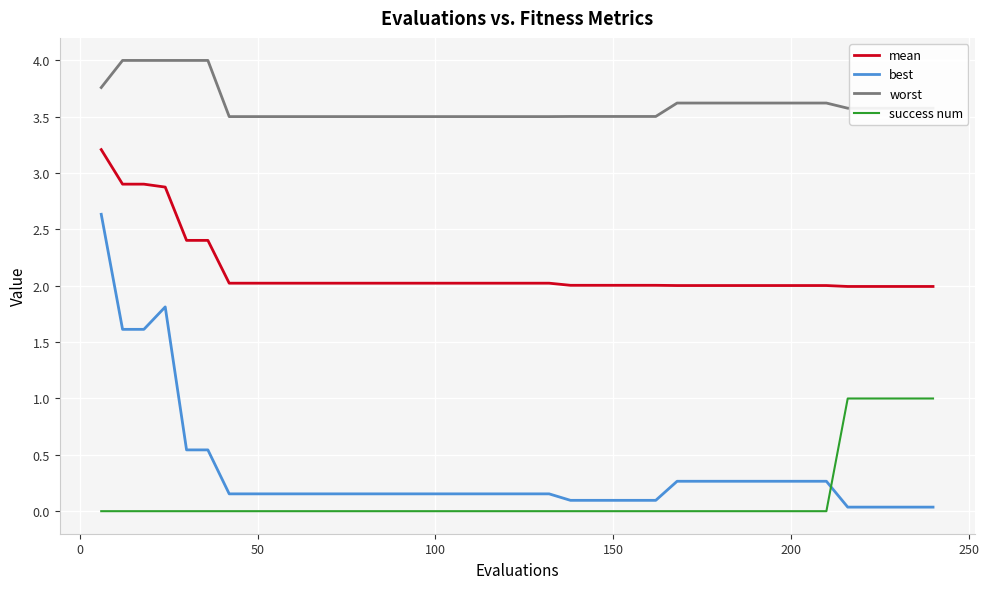

What is the highest value of the best series?

2.6